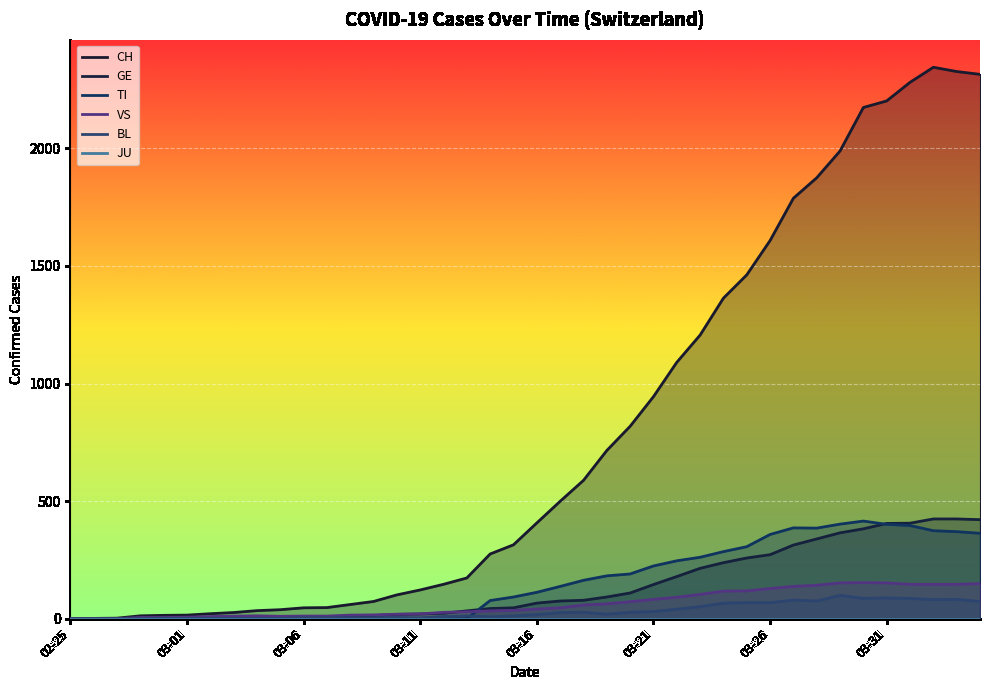

What is the spread (max minus min) of values at 39?

2315